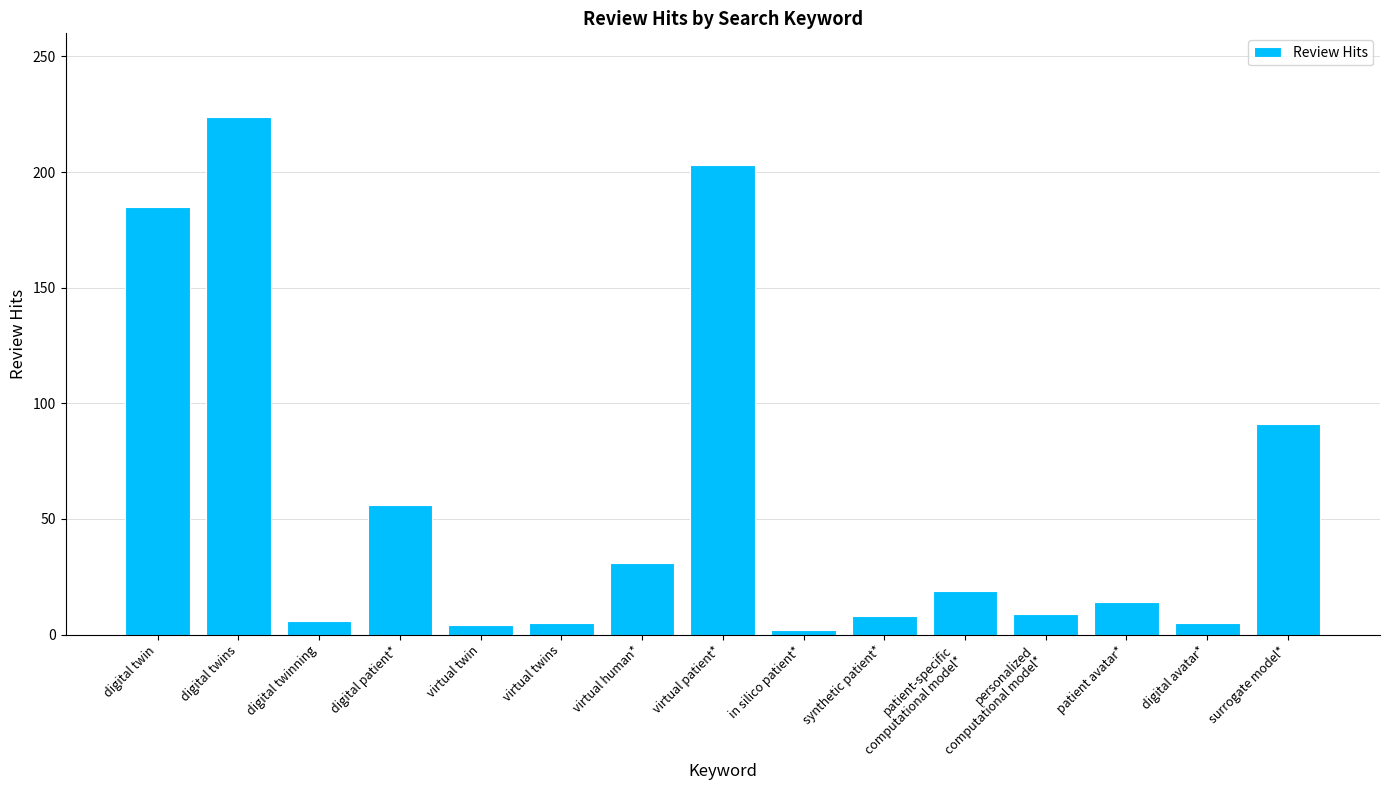

Is it true that the value at digital twins is 140?

False